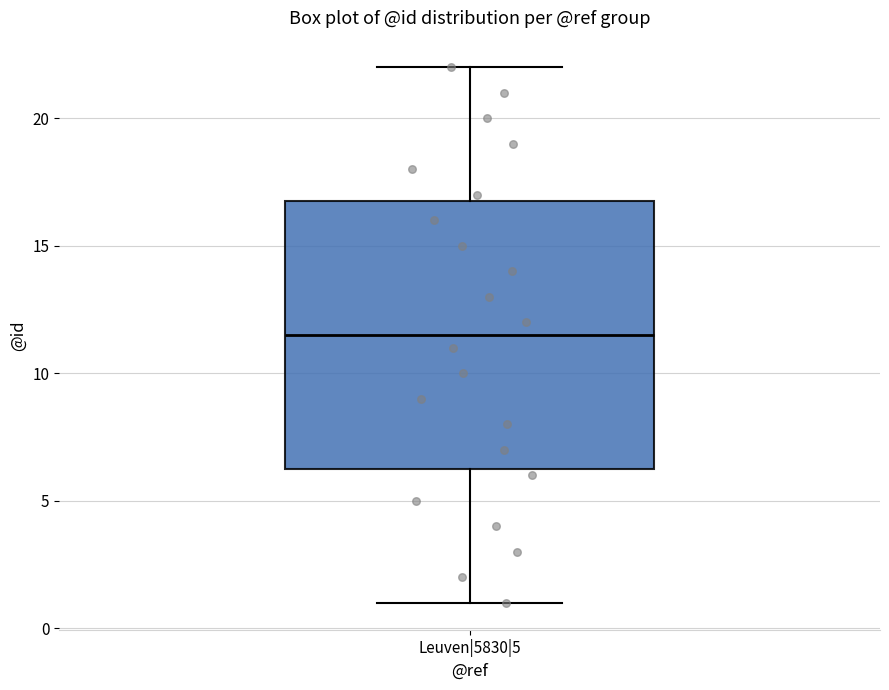

Read this box plot against the y-axis: the position of the median line, the range covered by the box, and the ends of both whiskers. The values are not printed on the chart, so give them approximately, as read against the axis.

median 11.5, box 6.5 to 17.0, whiskers 1.0 to 22.0